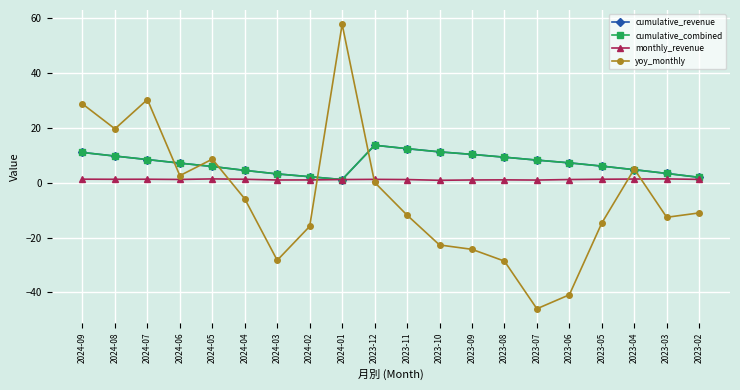

Reading left to right, transcribe all the data shown in this chart.

cumulative_revenue: 2024-09=11.1	2024-08=9.8	2024-07=8.5	2024-06=7.2	2024-05=6.0	2024-04=4.5	2024-03=3.2	2024-02=2.2	2024-01=1.2	2023-12=13.7	2023-11=12.5	2023-10=11.3	2023-09=10.4	2023-08=9.3	2023-07=8.3	2023-06=7.3	2023-05=6.1	2023-04=4.8	2023-03=3.4	2023-02=2.0
cumulative_combined: 2024-09=11.1	2024-08=9.8	2024-07=8.5	2024-06=7.2	2024-05=6.0	2024-04=4.5	2024-03=3.2	2024-02=2.2	2024-01=1.2	2023-12=13.7	2023-11=12.5	2023-10=11.3	2023-09=10.4	2023-08=9.3	2023-07=8.3	2023-06=7.3	2023-05=6.1	2023-04=4.8	2023-03=3.4	2023-02=2.0
monthly_revenue: 2024-09=1.3	2024-08=1.3	2024-07=1.3	2024-06=1.2	2024-05=1.4	2024-04=1.3	2024-03=1.0	2024-02=1.1	2024-01=1.2	2023-12=1.2	2023-11=1.2	2023-10=0.9	2023-09=1.0	2023-08=1.1	2023-07=1.0	2023-06=1.2	2023-05=1.3	2023-04=1.4	2023-03=1.4	2023-02=1.2
yoy_monthly: 2024-09=28.8	2024-08=19.7	2024-07=30.4	2024-06=2.6	2024-05=8.6	2024-04=-5.9	2024-03=-28.3	2024-02=-15.9	2024-01=57.9	2023-12=0.2	2023-11=-11.8	2023-10=-22.7	2023-09=-24.3	2023-08=-28.6	2023-07=-46.0	2023-06=-40.9	2023-05=-14.7	2023-04=5.0	2023-03=-12.6	2023-02=-11.0